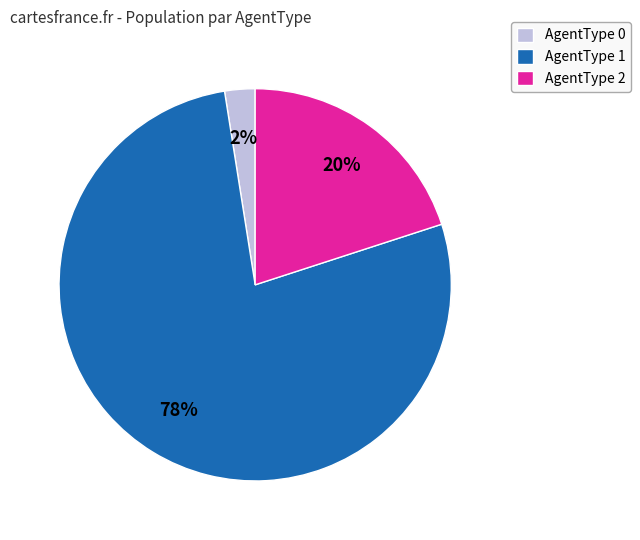

How many segments does this pie chart have?

3